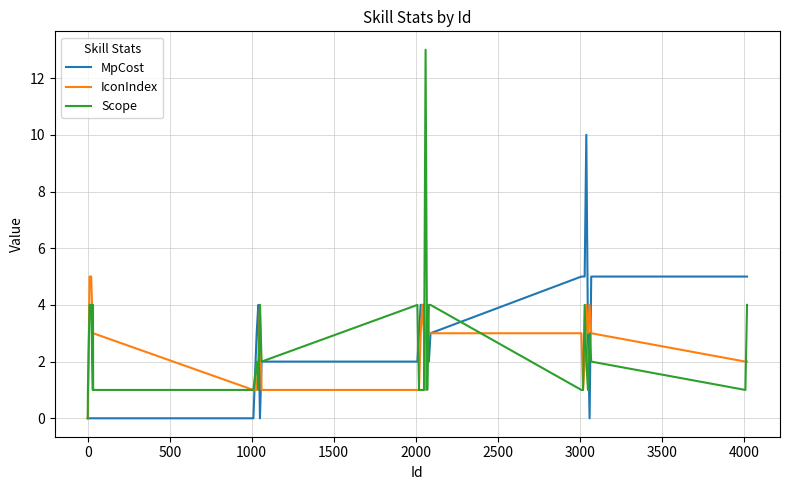

True or false: Scope has more than 2 points higher than both neighbors.

True